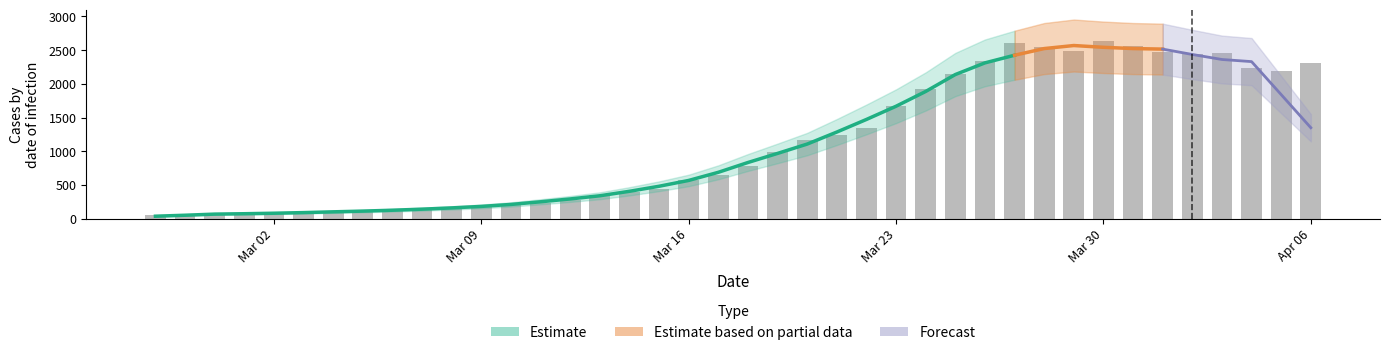

Approximately how many times larger is the value at 2020-04-02 compared to 2020-03-13?

7.0